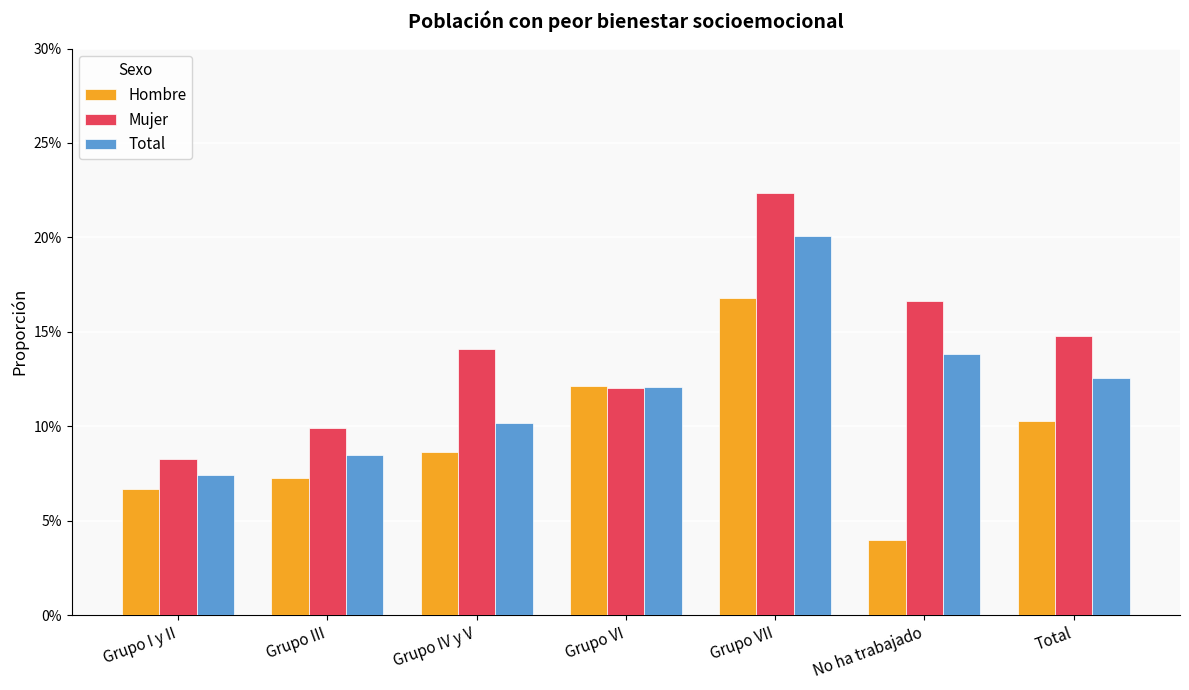

Which series has the largest total across all categories?

Mujer